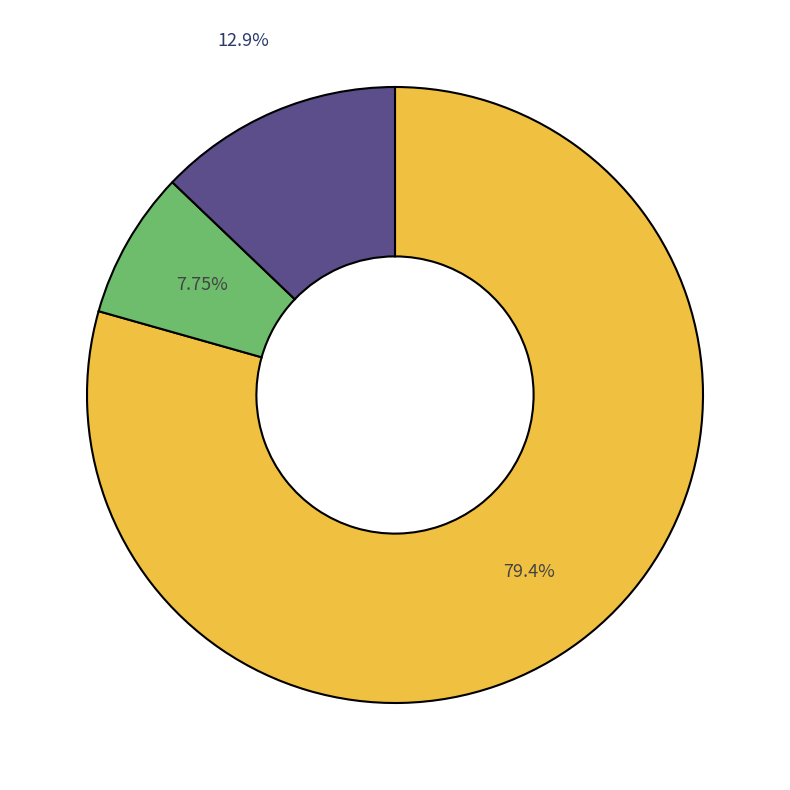

Does any single category account for the majority?

Yes